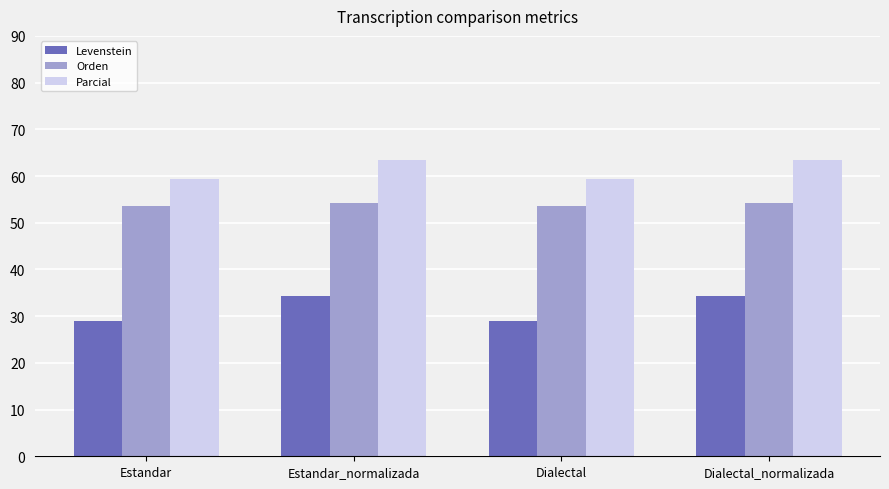

How many groups of bars are there?

4